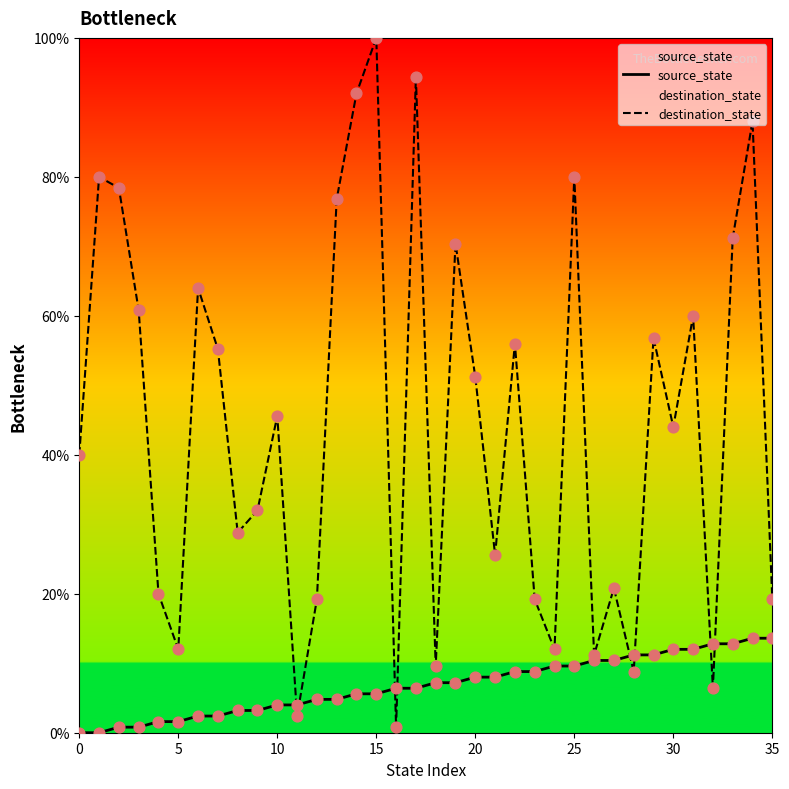

What is the total value across all series at 12?

24.0